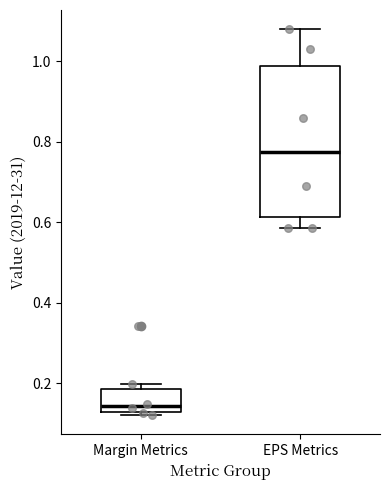

Which box's median line is the lowest?

Margin Metrics